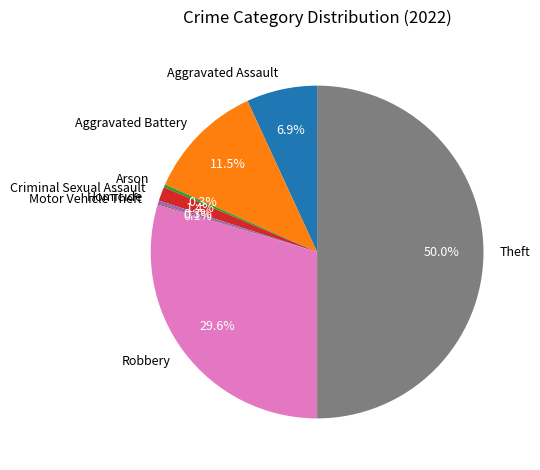

To the nearest percent, what is the difference between the largest and smallest slice percentages?

50%